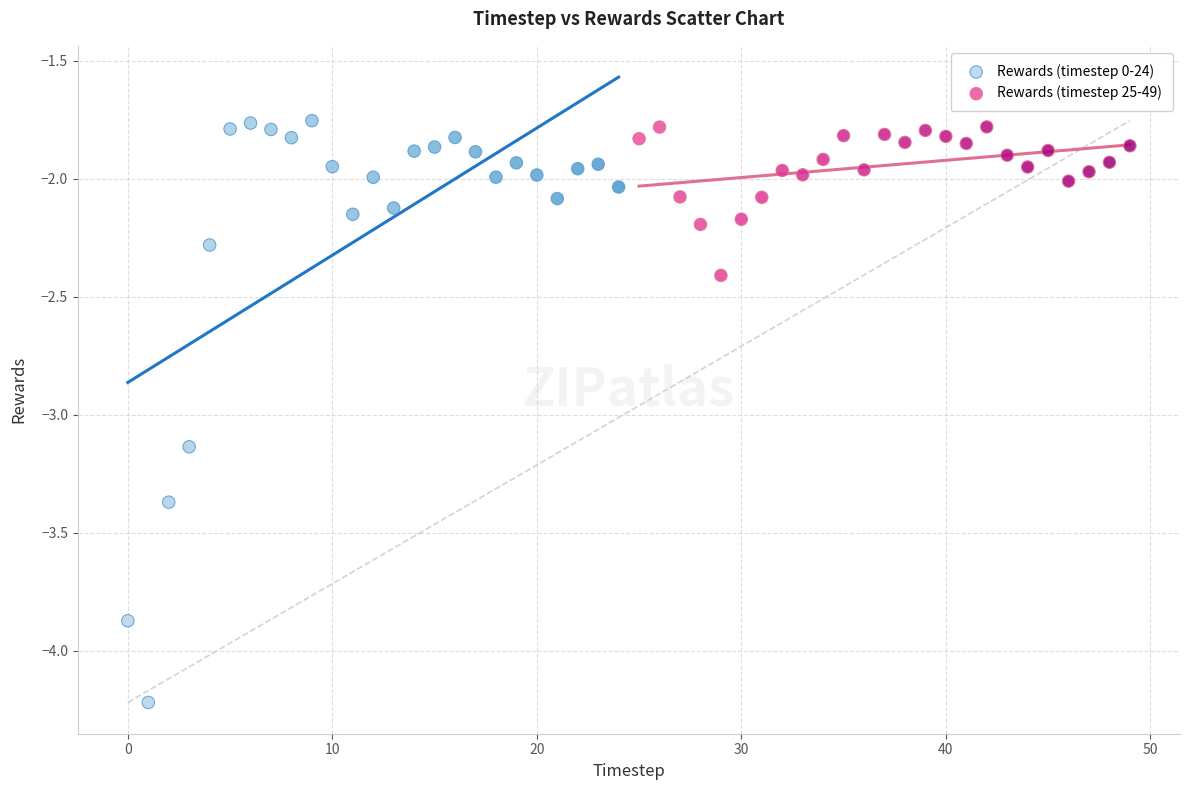

Which series reaches the minimum Y coordinate?

Rewards (timestep 0-24)